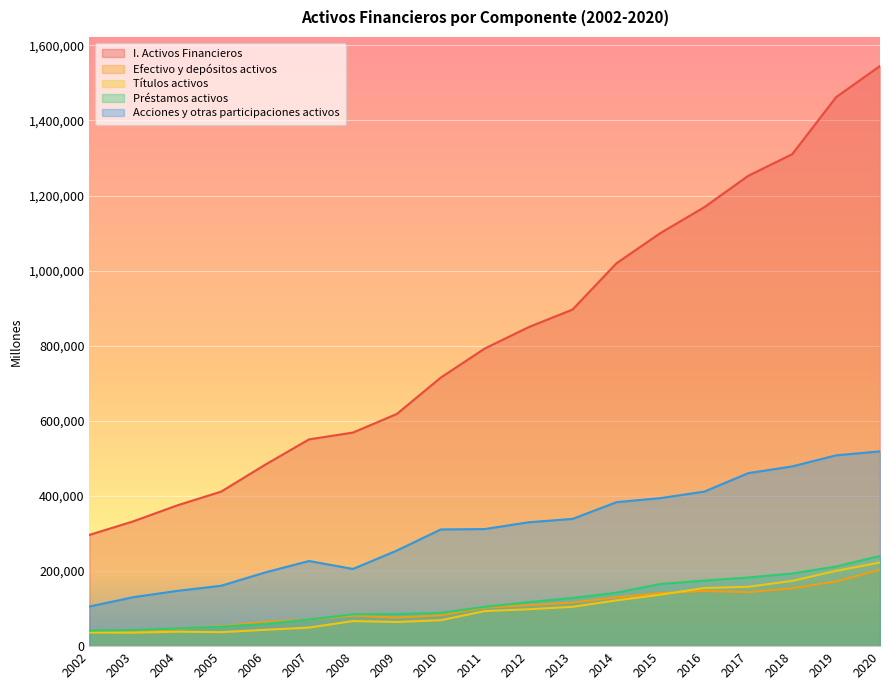

The I. Activos Financieros series shows 618400 at 2009. True or false?

True